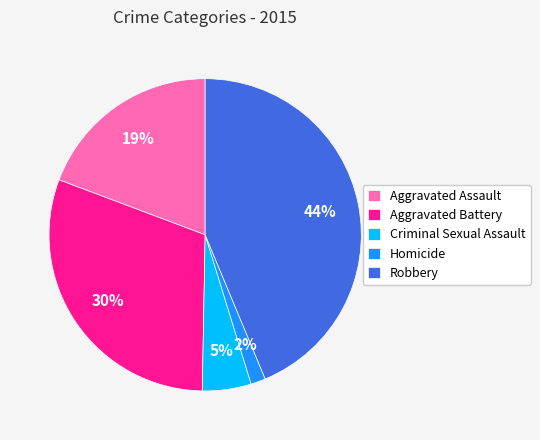

Do Robbery and Homicide together represent more than half of the pie?

No